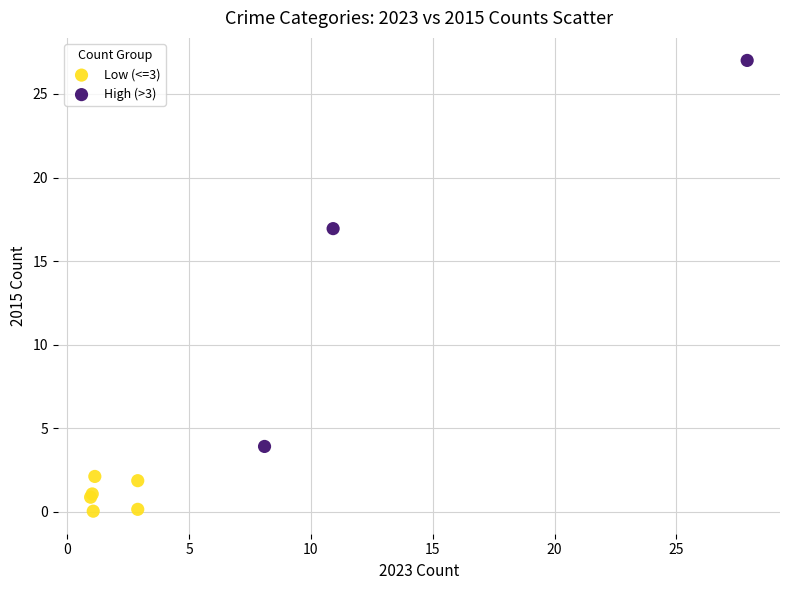

Which series contains the lowest Y value?

Low (<=3)